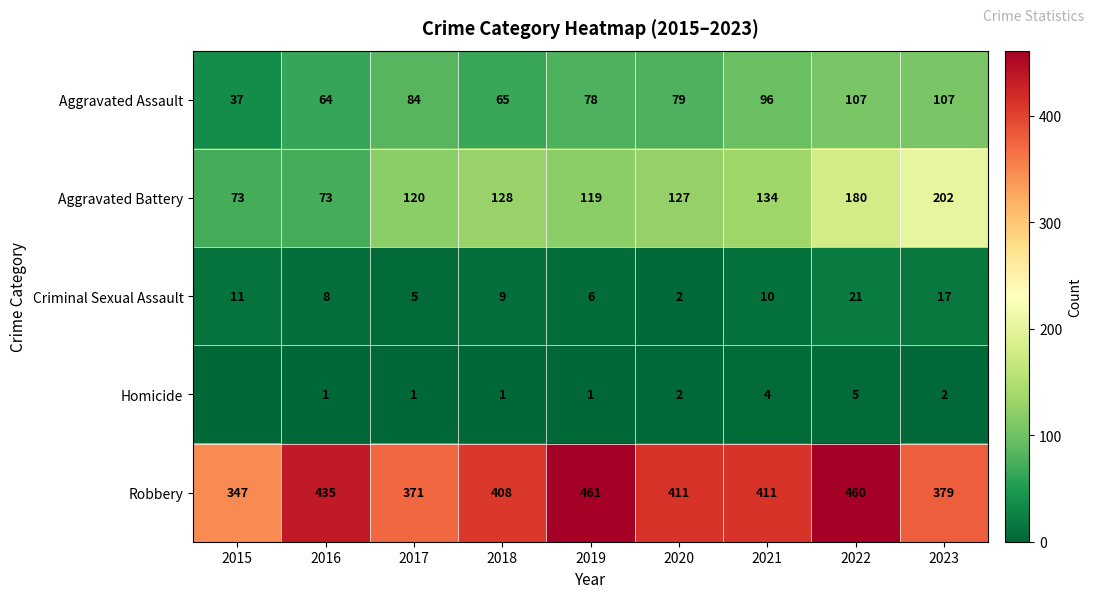

What is the lowest value of the Aggravated Battery series?

73